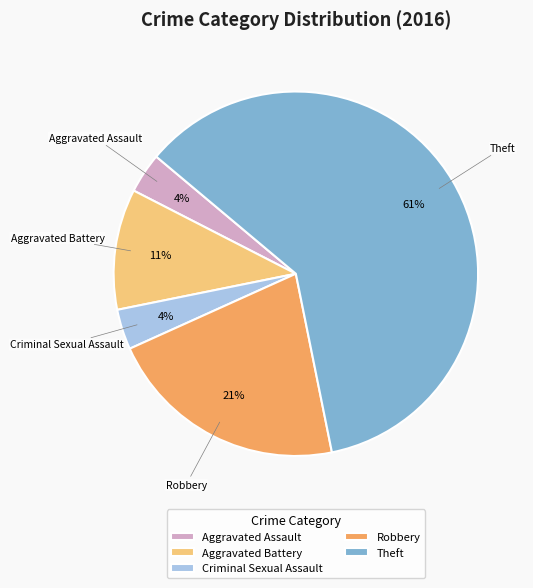

The Criminal Sexual Assault slice represents 4% of the pie. True or false?

True